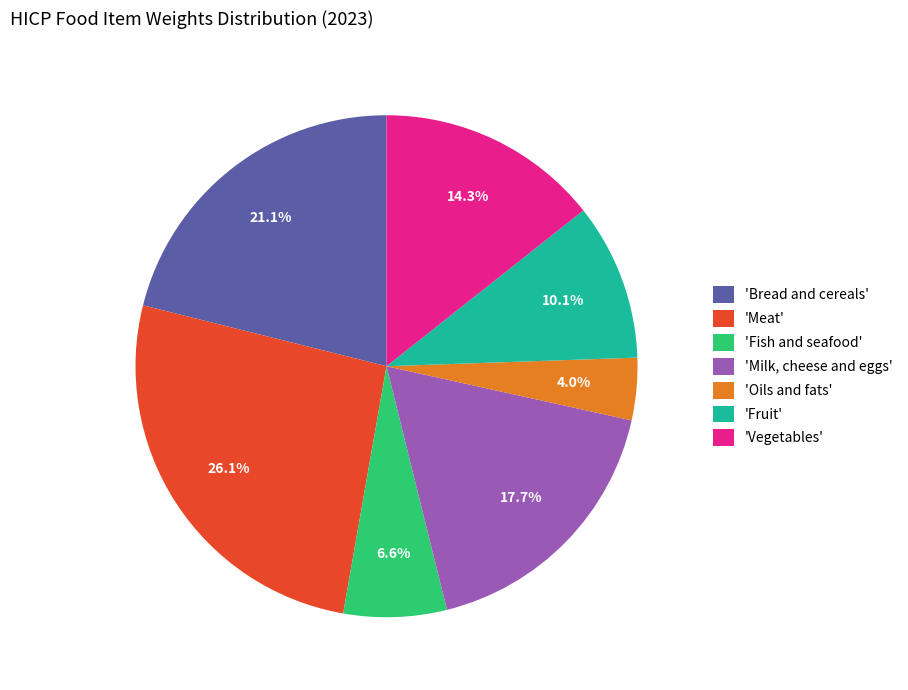

Is there any slice that represents more than half of the pie?

No